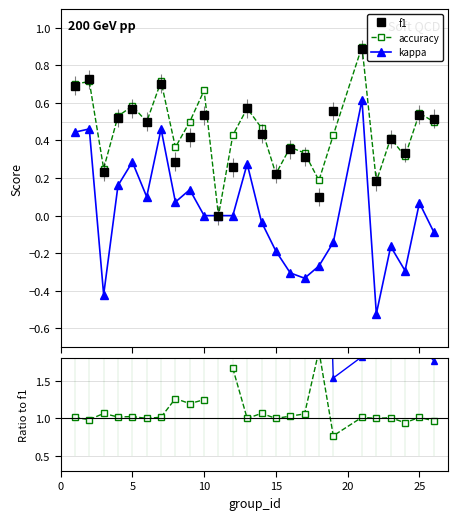

List the series in order of their peak value, lowest first.

kappa, f1, accuracy, accuracy/f1, kappa ratio